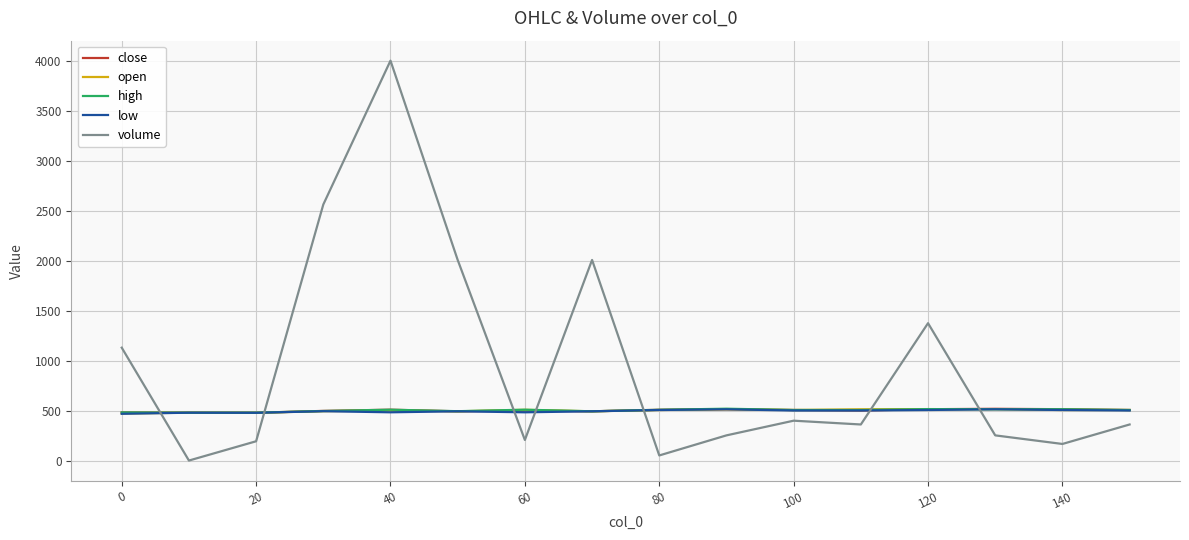

What is the average value of the high series?

503